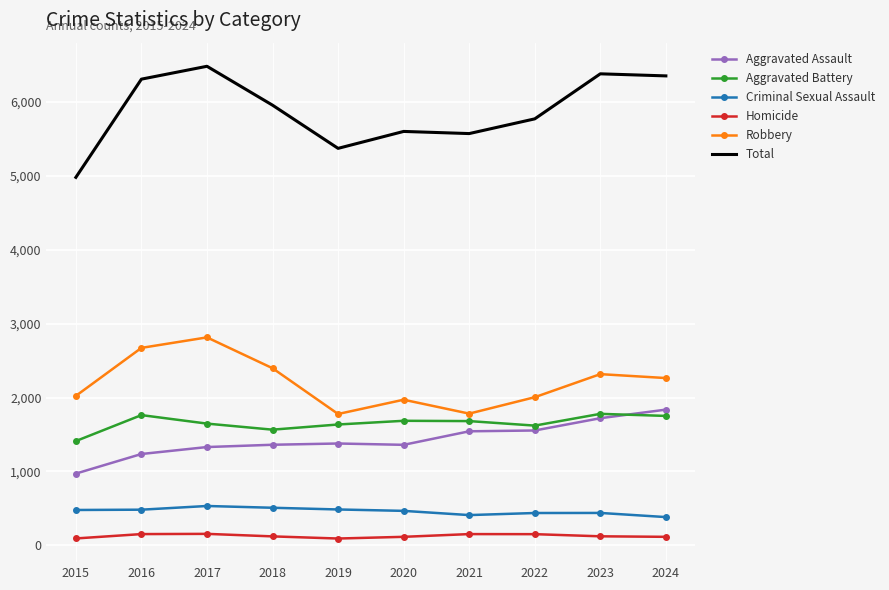

Which series changed the most between 2017 and 2020?

Total